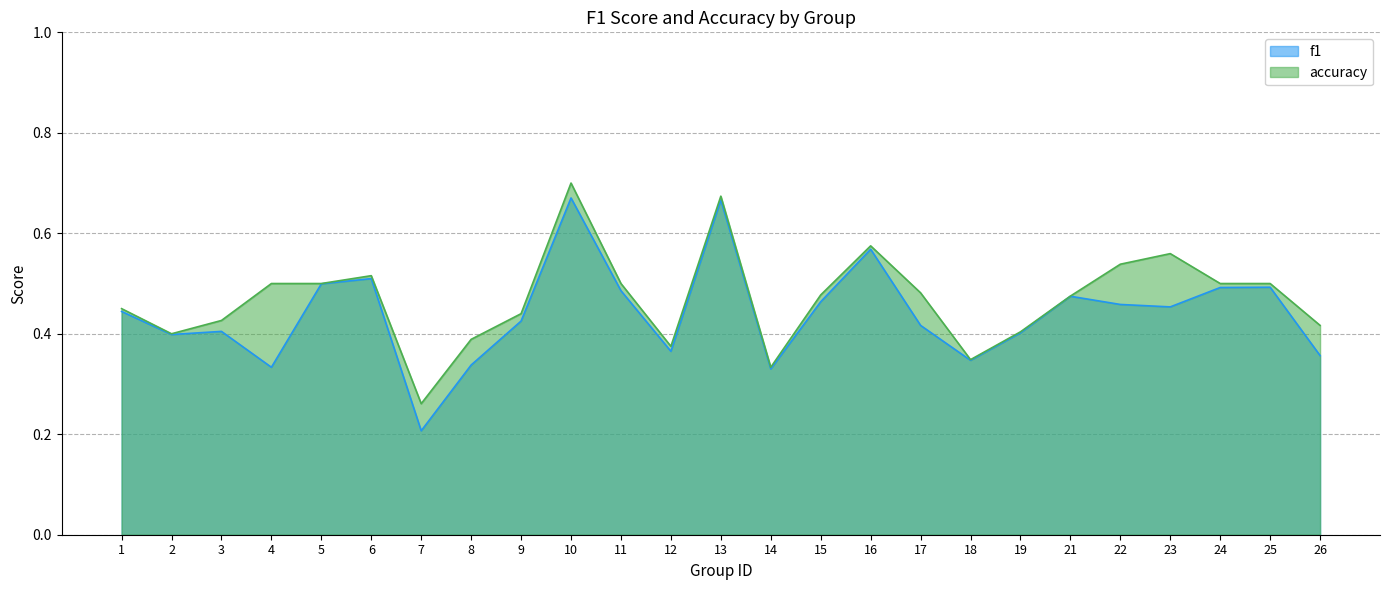

Reading right to left, list all the values displayed in this chart.

f1: 26=0.4	25=0.5	24=0.5	23=0.5	22=0.5	21=0.5	19=0.4	18=0.3	17=0.4	16=0.6	15=0.5	14=0.3	13=0.7	12=0.4	11=0.5	10=0.7	9=0.4	8=0.3	7=0.2	6=0.5	5=0.5	4=0.3	3=0.4	2=0.4	1=0.4
accuracy: 26=0.4	25=0.5	24=0.5	23=0.6	22=0.5	21=0.5	19=0.4	18=0.3	17=0.5	16=0.6	15=0.5	14=0.3	13=0.7	12=0.4	11=0.5	10=0.7	9=0.4	8=0.4	7=0.3	6=0.5	5=0.5	4=0.5	3=0.4	2=0.4	1=0.5